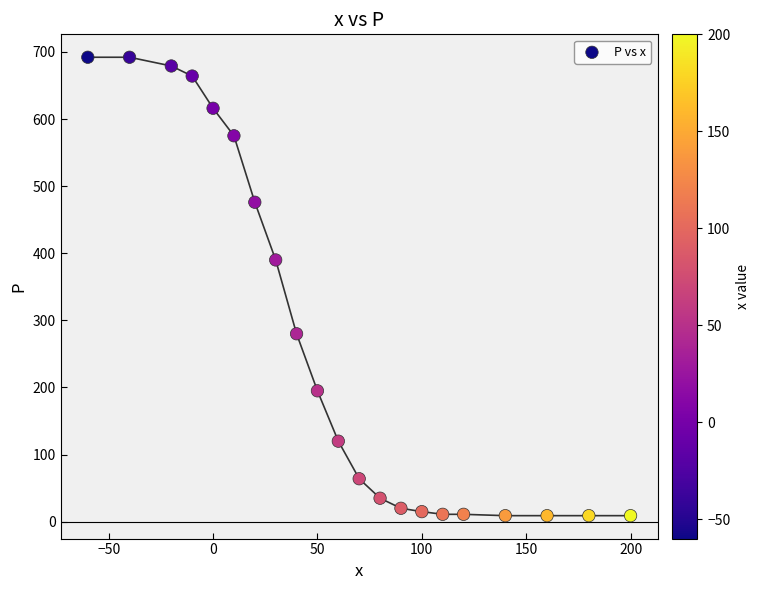

What is the range of Y values (max minus min)?

683